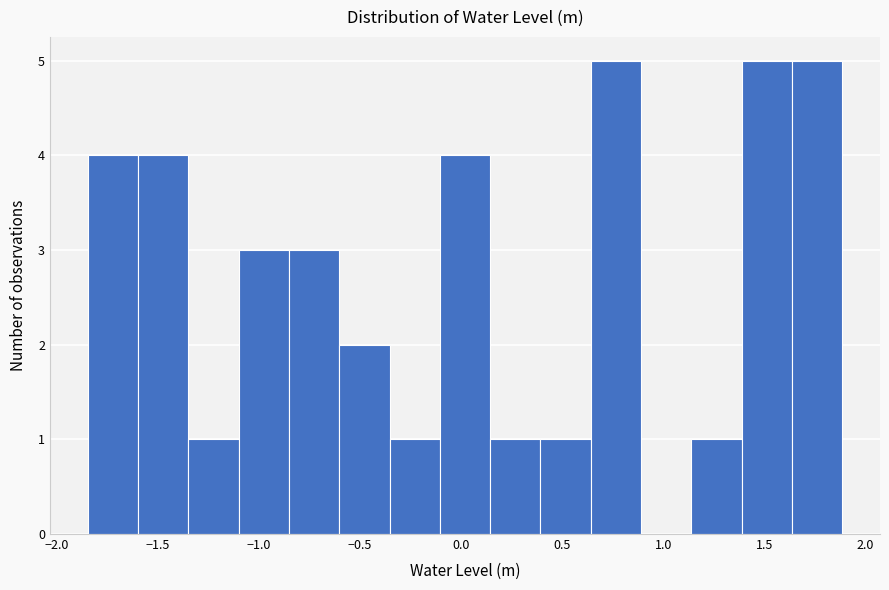

What is the height of the bar covering -0.10 to 0.15 on the x-axis? Neither the bar edges nor the heights are printed on the chart, so give them approximately, as read against the axes.

4